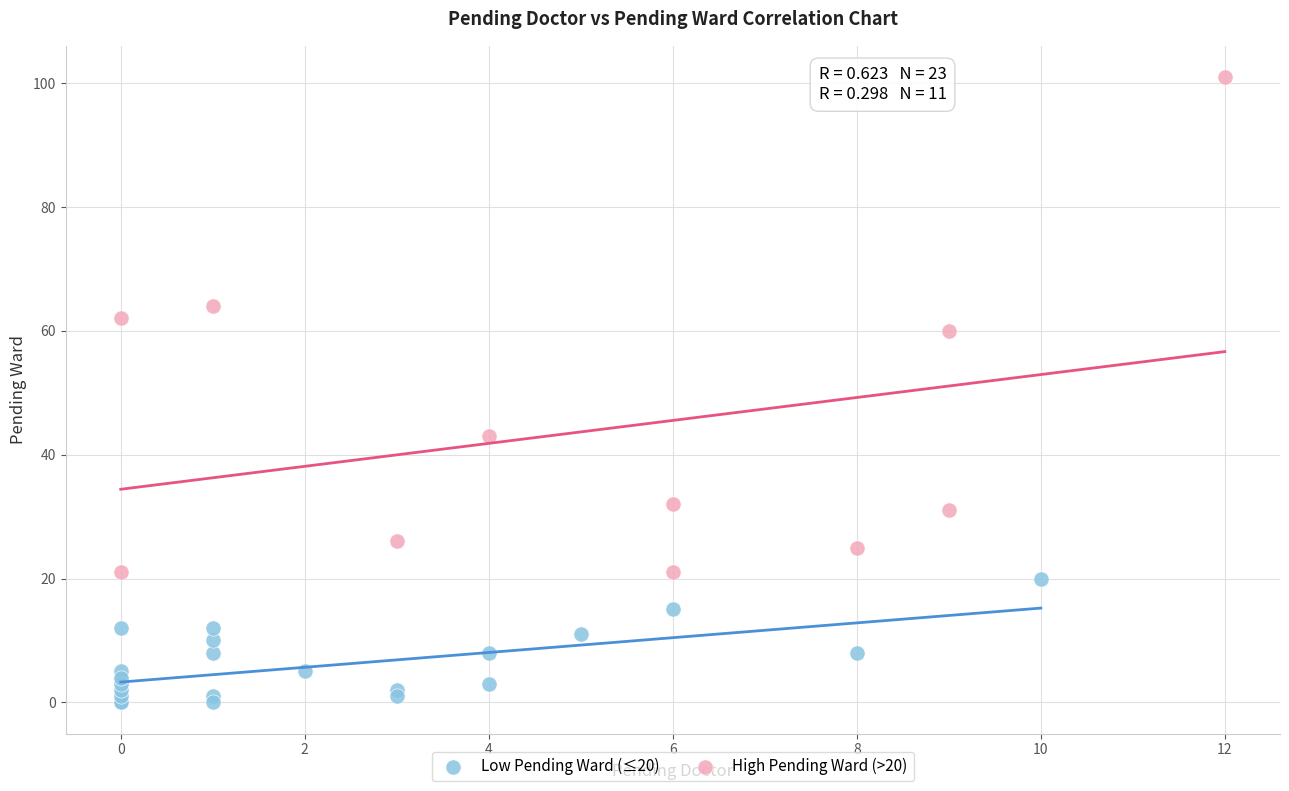

Which series contains the lowest Y value?

Low Pending Ward (≤20)